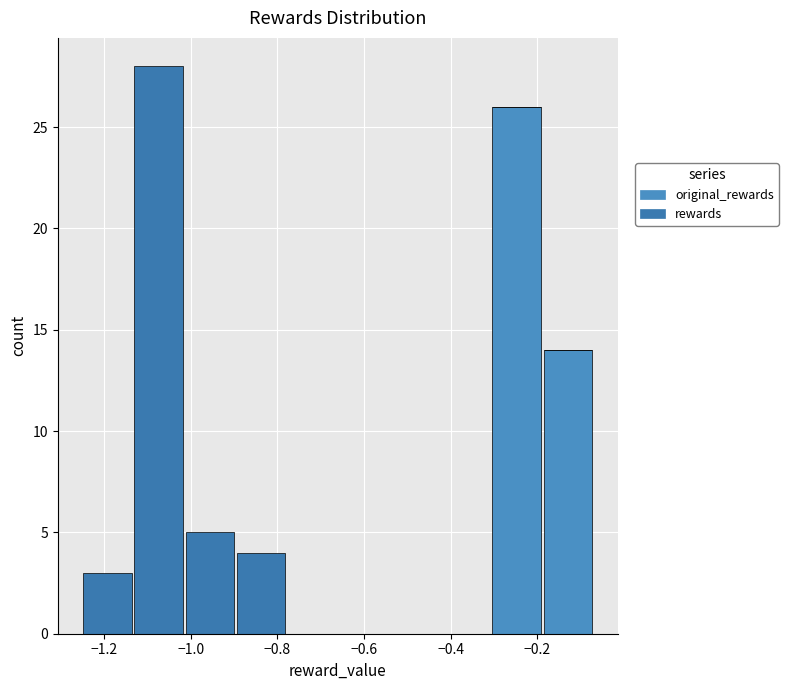

Reading left to right, transcribe this chart: for each stacked bar, give the range it covers on the x-axis and its total height. Neither the bar edges nor the heights are printed on the chart, so give them approximately, as read against the axes.

-1.26 to -1.14: 3
-1.14 to -1.02: 28
-1.02 to -0.90: 5
-0.90 to -0.78: 4
-0.78 to -0.66: 0
-0.66 to -0.54: 0
-0.54 to -0.42: 0
-0.42 to -0.30: 0
-0.30 to -0.18: 26
-0.18 to -0.08: 14